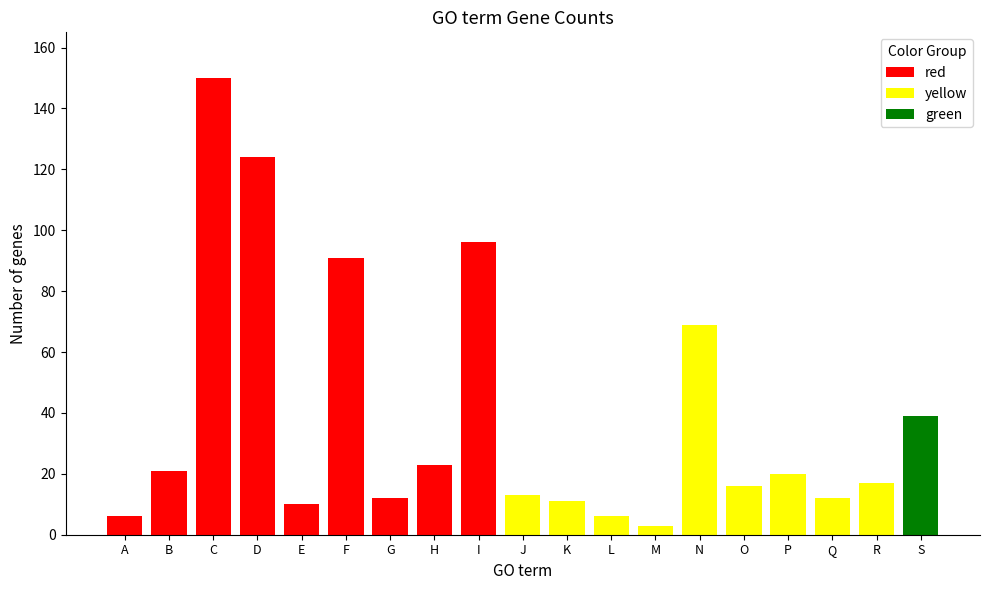

Does the chart contain stacked bars?

No